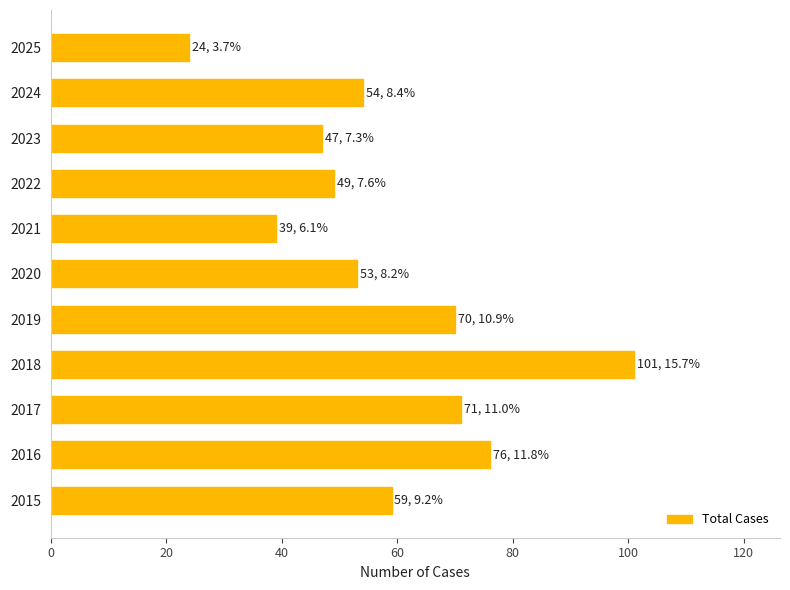

True or false: the data shows 81 at 2020.

False